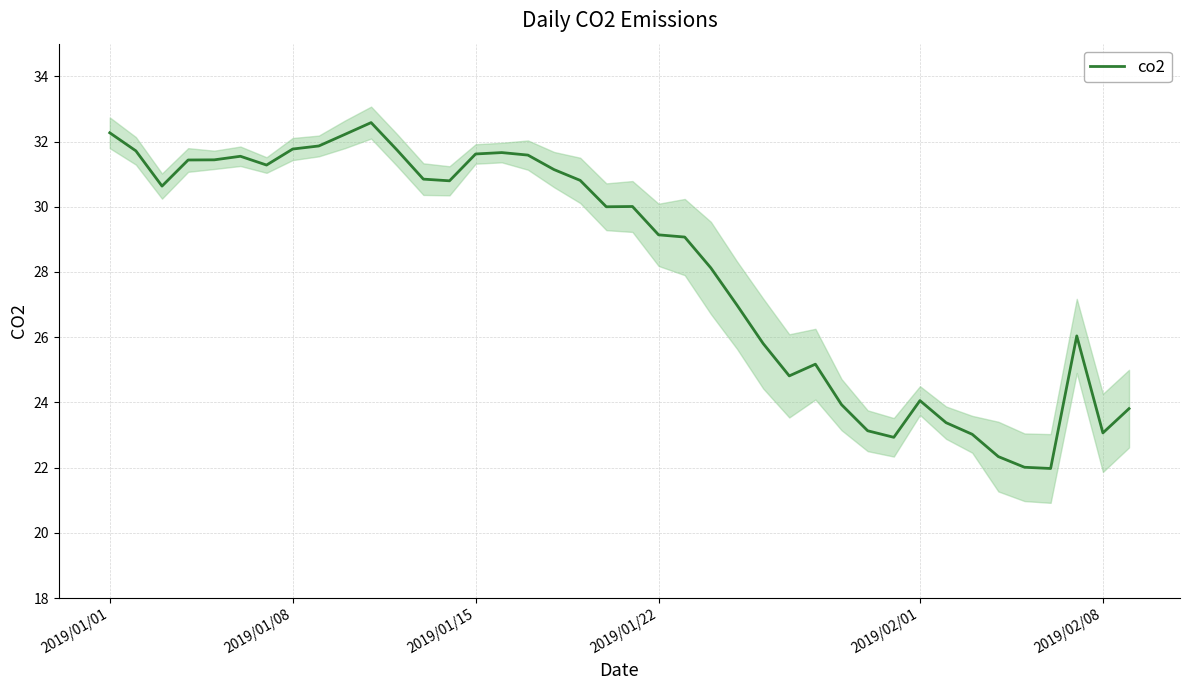

How many data points are above 30?

20